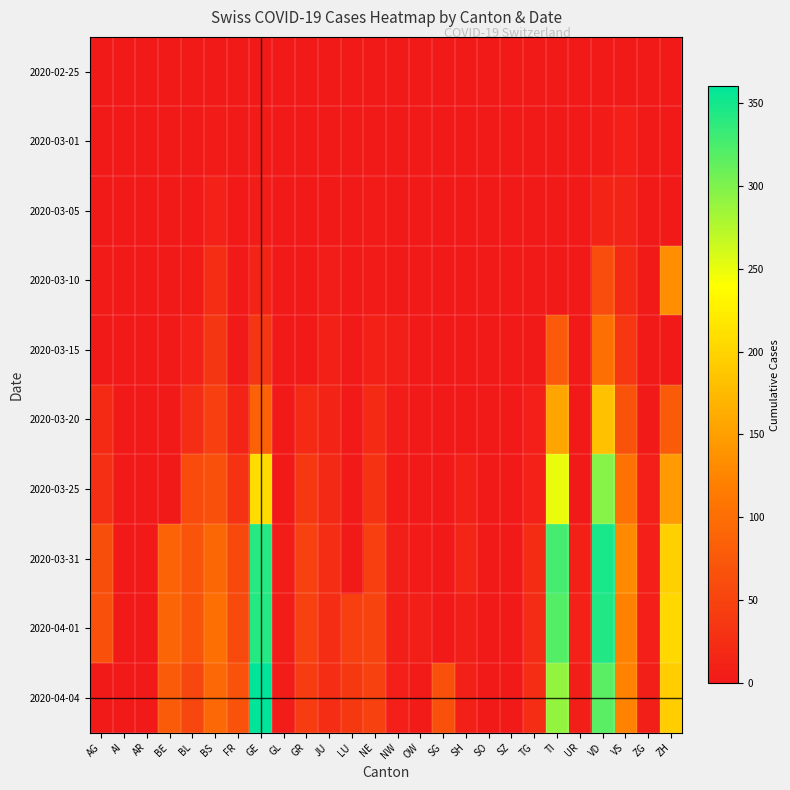

Reading left to right, transcribe all the data shown in this chart.

2020-02-25: AG=0	AI=0	AR=0	BE=0	BL=0	BS=0	FR=0	GE=0	GL=0	GR=0	JU=0	LU=0	NE=0	NW=0	OW=0	SG=0	SH=0	SO=0	SZ=0	TG=0	TI=0	UR=0	VD=0	VS=0	ZG=0	ZH=0
2020-03-01: AG=0	AI=0	AR=0	BE=0	BL=1	BS=4	FR=0	GE=3	GL=0	GR=0	JU=1	LU=0	NE=0	NW=0	OW=0	SG=0	SH=0	SO=0	SZ=0	TG=0	TI=0	UR=0	VD=4	VS=8	ZG=0	ZH=0
2020-03-05: AG=0	AI=0	AR=0	BE=0	BL=1	BS=11	FR=0	GE=5	GL=0	GR=0	JU=2	LU=0	NE=4	NW=0	OW=0	SG=0	SH=0	SO=0	SZ=0	TG=0	TI=0	UR=0	VD=13	VS=12	ZG=0	ZH=0
2020-03-10: AG=4	AI=0	AR=0	BE=0	BL=4	BS=25	FR=0	GE=14	GL=0	GR=0	JU=5	LU=0	NE=4	NW=0	OW=0	SG=0	SH=0	SO=0	SZ=0	TG=0	TI=0	UR=0	VD=61	VS=20	ZG=0	ZH=134
2020-03-15: AG=0	AI=0	AR=0	BE=0	BL=10	BS=35	FR=0	GE=34	GL=0	GR=0	JU=9	LU=0	NE=9	NW=6	OW=0	SG=0	SH=0	SO=0	SZ=0	TG=1	TI=76	UR=0	VD=102	VS=36	ZG=0	ZH=0
2020-03-20: AG=21	AI=0	AR=0	BE=0	BL=25	BS=46	FR=14	GE=87	GL=0	GR=21	JU=13	LU=0	NE=21	NW=5	OW=0	SG=0	SH=0	SO=0	SZ=0	TG=8	TI=155	UR=0	VD=182	VS=68	ZG=1	ZH=78
2020-03-25: AG=26	AI=0	AR=0	BE=0	BL=60	BS=66	FR=32	GE=208	GL=2	GR=37	JU=19	LU=0	NE=31	NW=3	OW=2	SG=0	SH=9	SO=0	SZ=0	TG=11	TI=249	UR=0	VD=296	VS=105	ZG=8	ZH=146
2020-03-31: AG=63	AI=0	AR=0	BE=88	BL=70	BS=92	FR=57	GE=341	GL=5	GR=48	JU=24	LU=0	NE=45	NW=6	OW=3	SG=0	SH=15	SO=0	SZ=0	TG=23	TI=327	UR=9	VD=348	VS=130	ZG=8	ZH=196
2020-04-01: AG=67	AI=0	AR=0	BE=89	BL=69	BS=102	FR=58	GE=342	GL=5	GR=48	JU=24	LU=45	NE=52	NW=7	OW=6	SG=0	SH=7	SO=0	SZ=0	TG=22	TI=320	UR=10	VD=344	VS=122	ZG=8	ZH=203
2020-04-04: AG=0	AI=0	AR=0	BE=78	BL=54	BS=93	FR=68	GE=360	GL=5	GR=42	JU=24	LU=37	NE=49	NW=8	OW=3	SG=66	SH=9	SO=0	SZ=0	TG=25	TI=291	UR=6	VD=317	VS=123	ZG=7	ZH=194